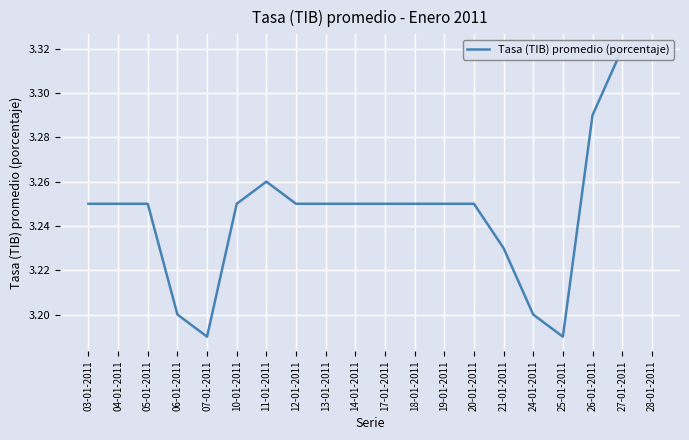

At which category does the data reach its first local valley?

07-01-2011